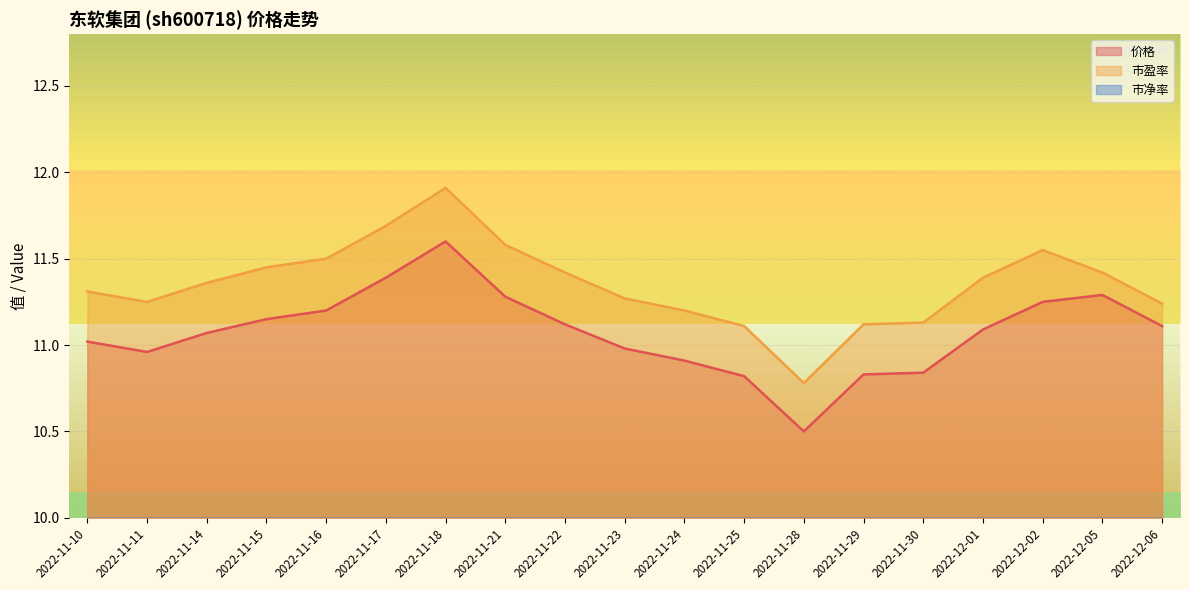

What is the sum of the 市盈率 values at 2022-11-22 and 2022-11-18?

23.3